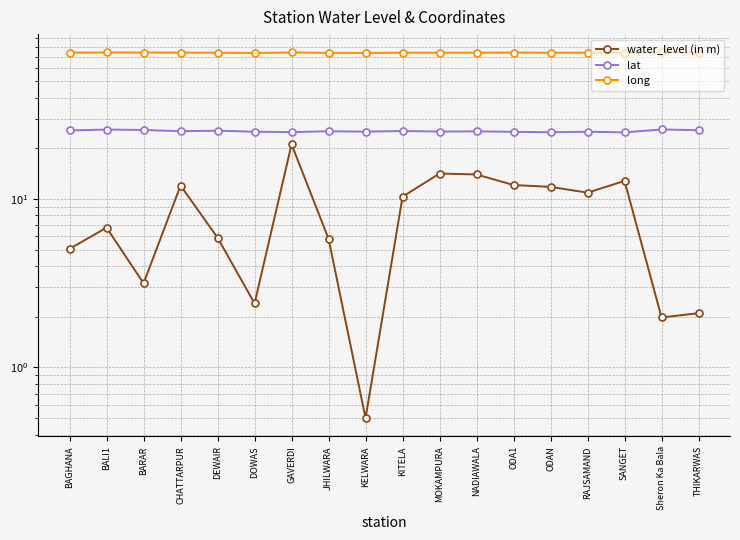

Between MOKAMPURA and NADIAWALA, which series saw the biggest shift?

water_level (in m)